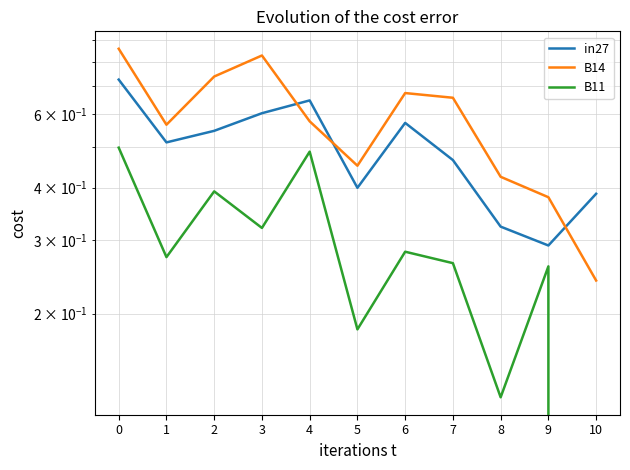

Reading left to right, what are all the values shown in this chart?

in27: 0=0.7	1=0.5	2=0.5	3=0.6	4=0.6	5=0.4	6=0.6	7=0.5	8=0.3	9=0.3	10=0.4
B14: 0=0.9	1=0.6	2=0.7	3=0.8	4=0.6	5=0.5	6=0.7	7=0.7	8=0.4	9=0.4	10=0.2
B11: 0=0.5	1=0.3	2=0.4	3=0.3	4=0.5	5=0.2	6=0.3	7=0.3	8=0.1	9=0.3	10=0.0